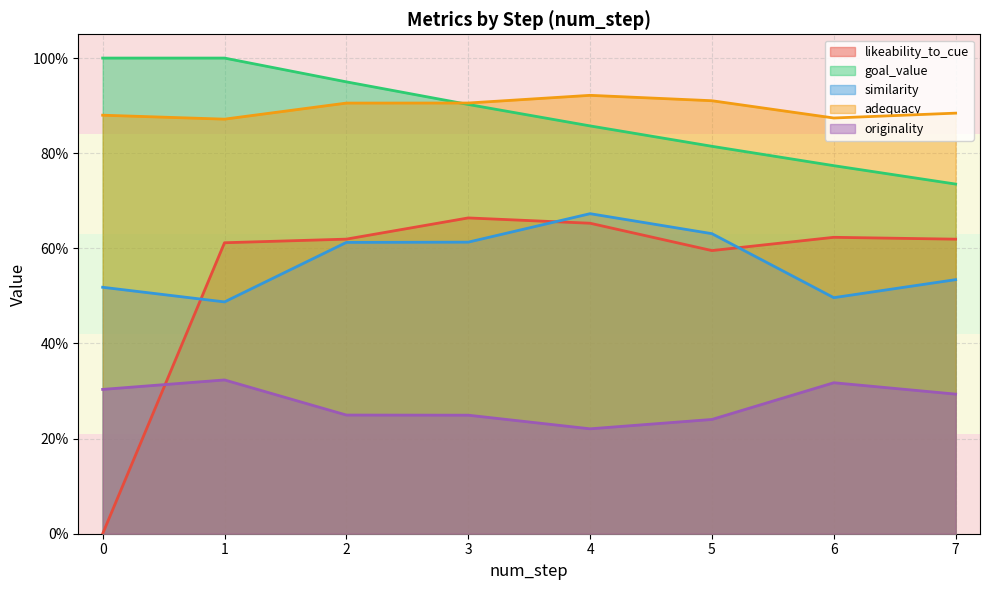

The likeability_to_cue series shows 0.3 at 0. True or false?

False